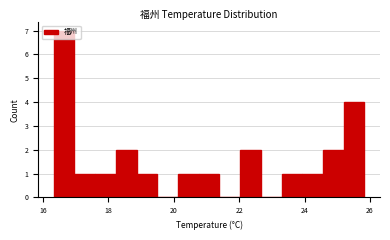

Read against the x-axis, roughly where is the centre of the tallest bar?

16.6